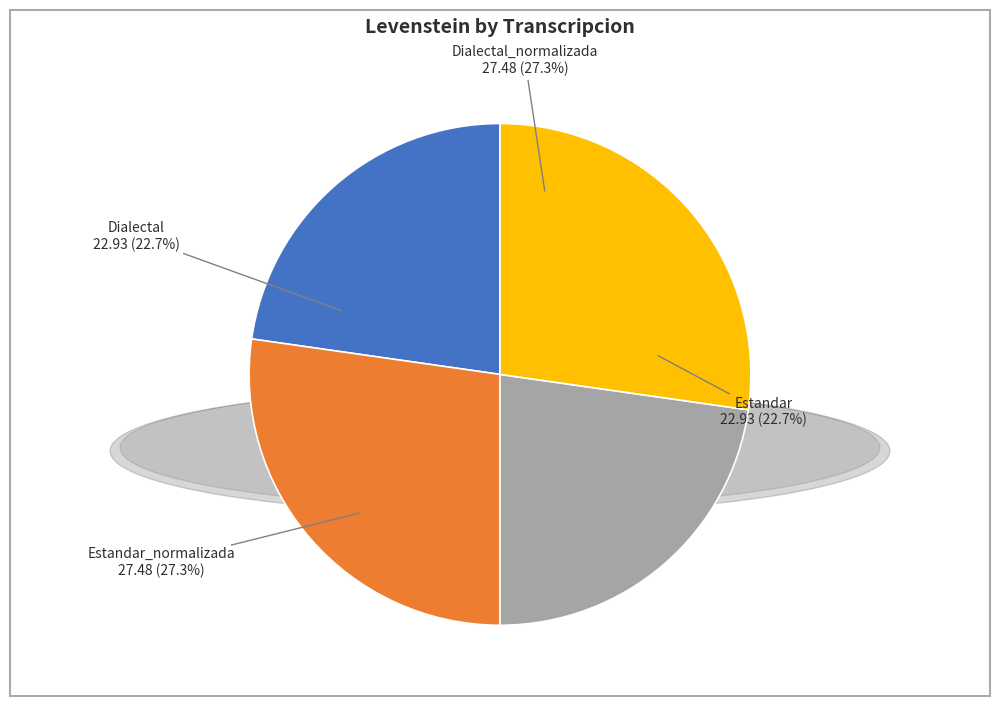

Do Dialectal and Estandar_normalizada together represent more than half of the pie?

No